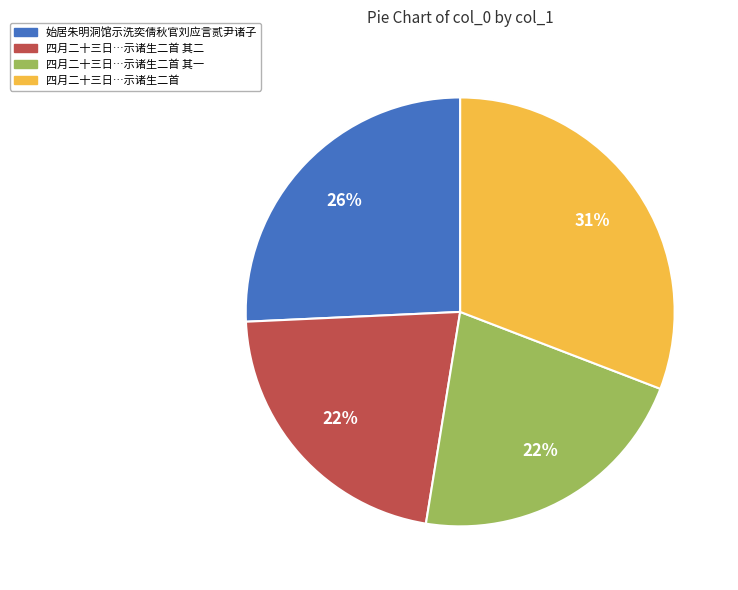

To the nearest percent, what is the difference between the largest and smallest slice percentages?

9%